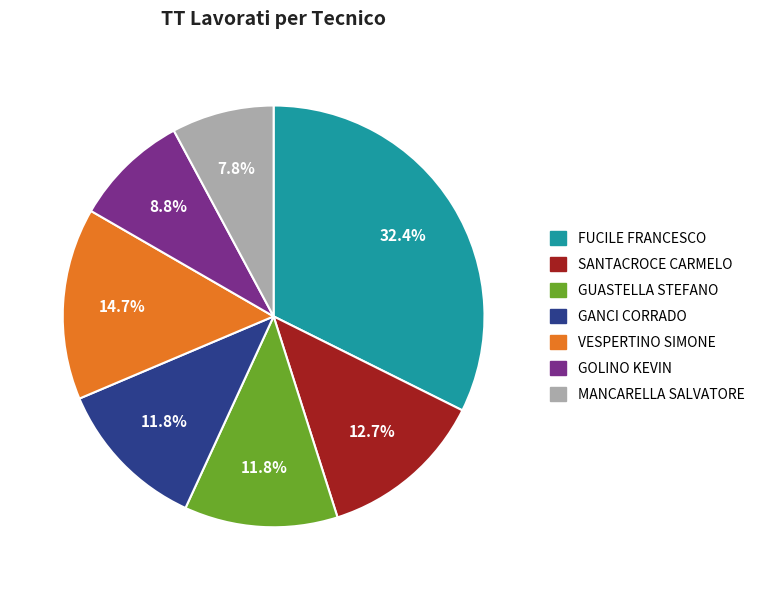

How many segments does this pie chart have?

7